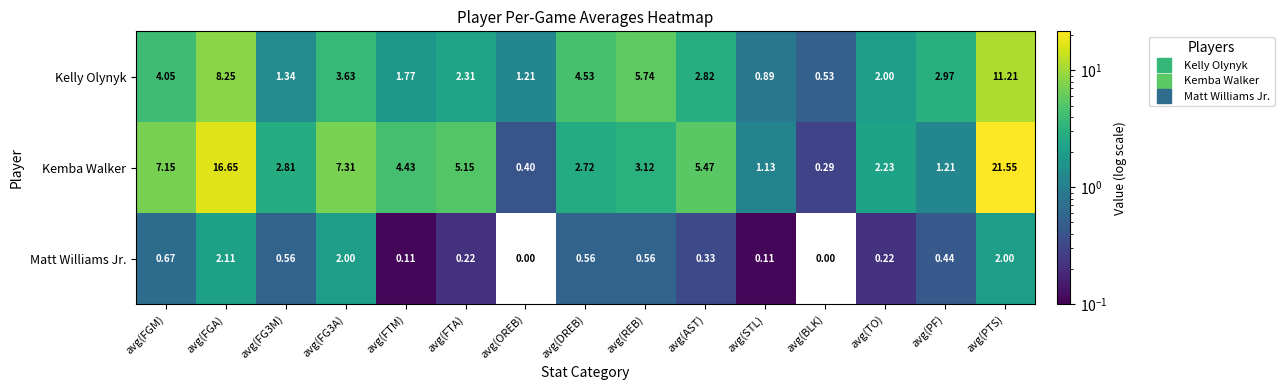

At which category is the sum across all series the highest?

avg(PTS)